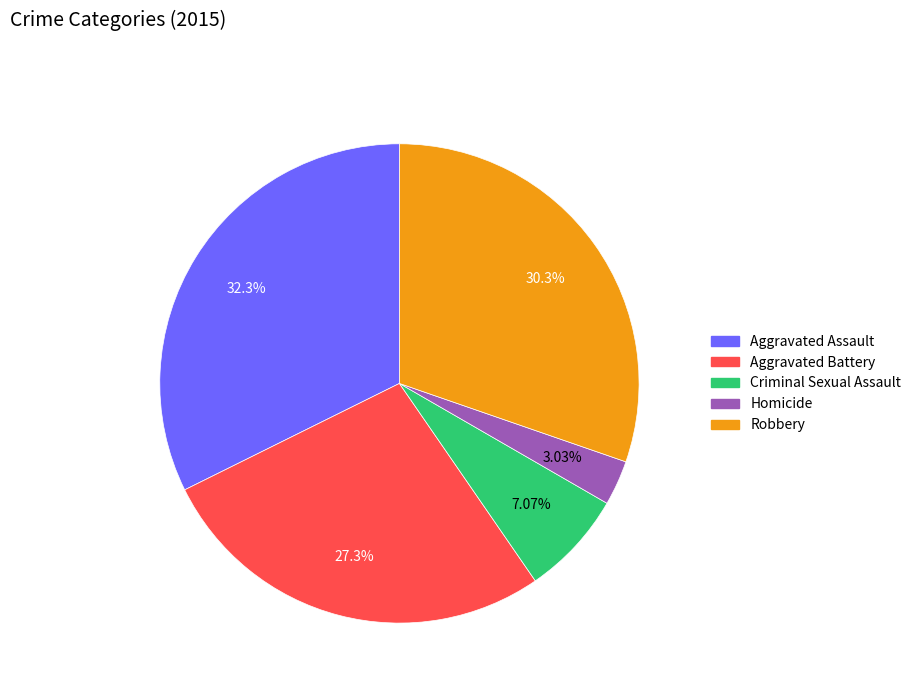

What is the largest slice in the pie chart?

Aggravated Assault